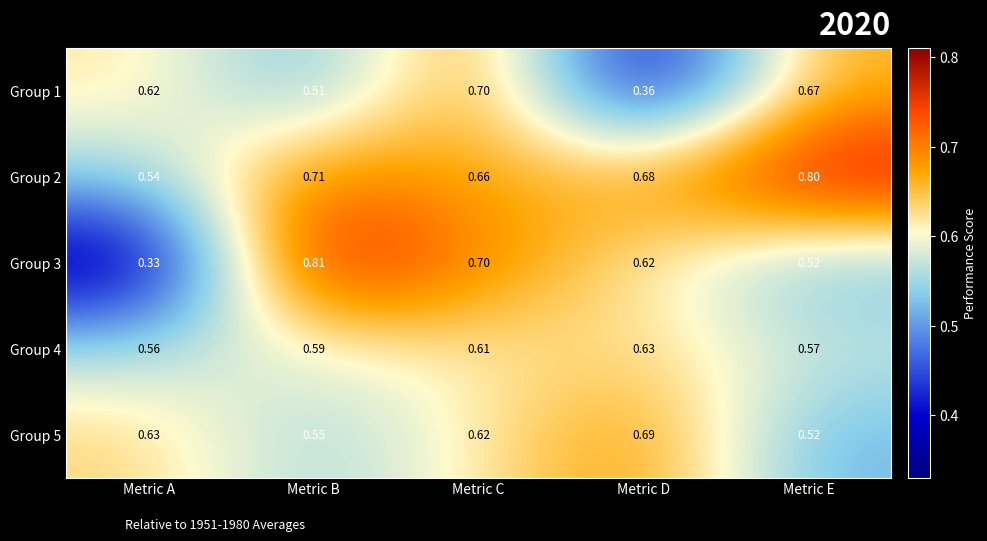

At which category is the sum across all series the highest?

Metric C